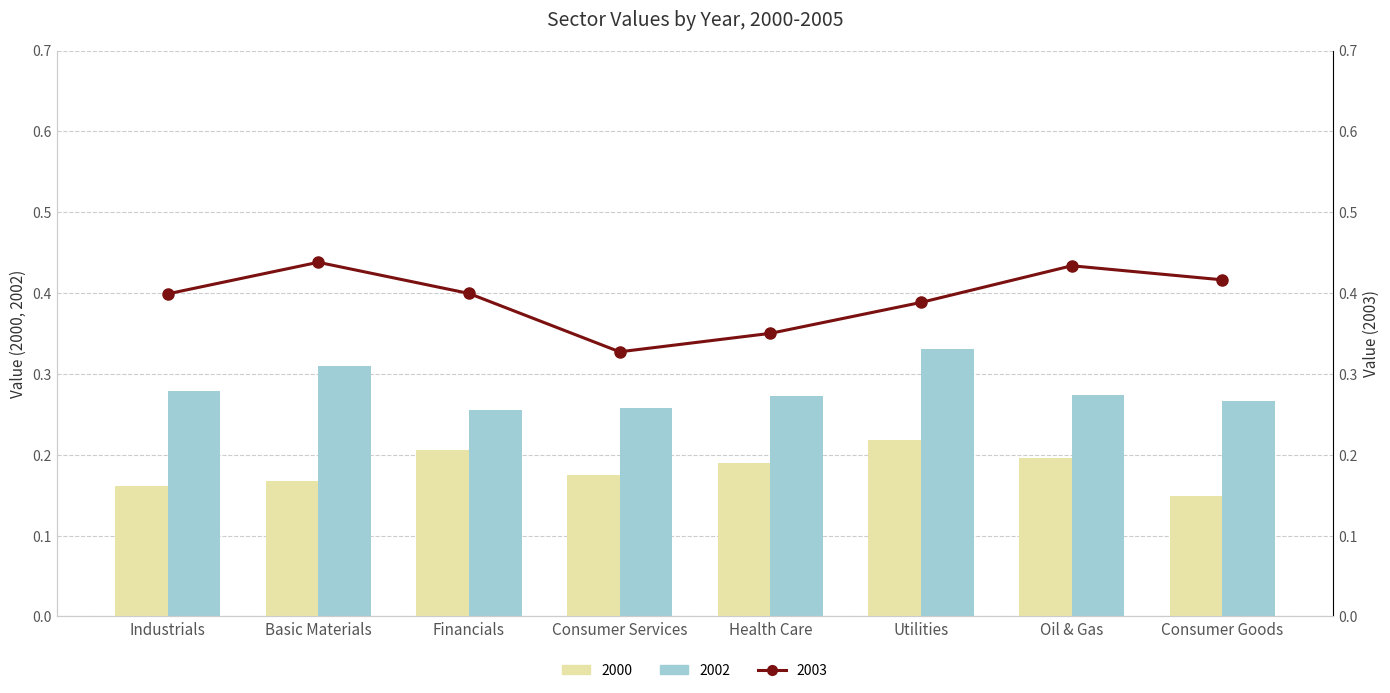

Rank the series at Consumer Goods from lowest to highest value.

2000, 2002, 2003